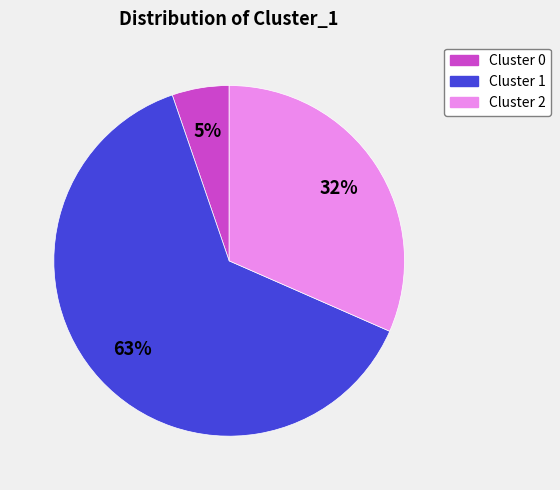

The Cluster 2 slice represents 32% of the pie. True or false?

True